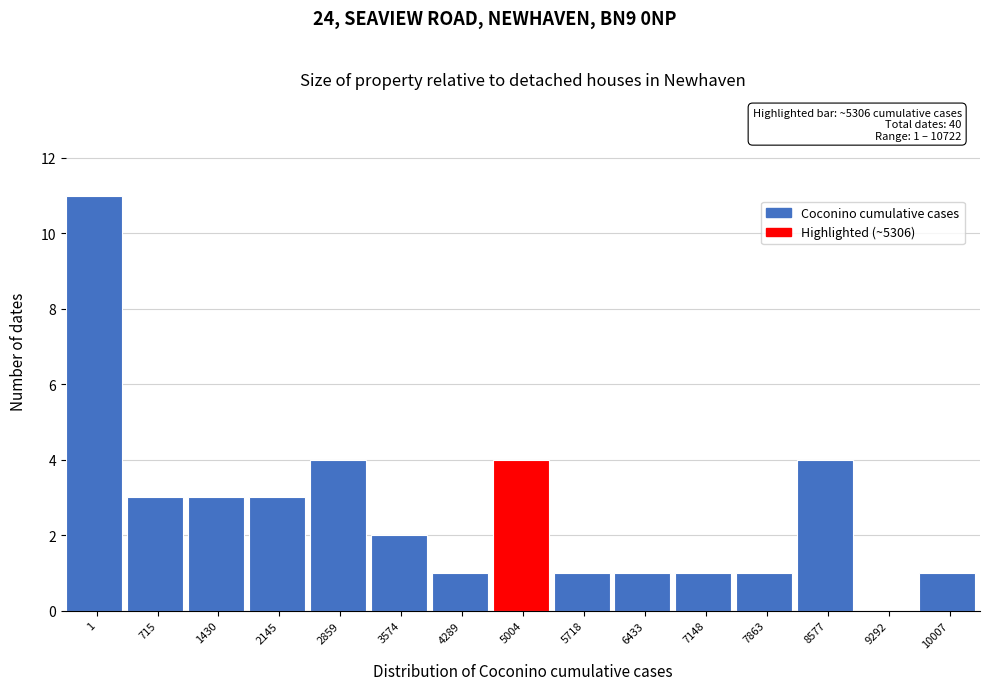

Reading left to right, what are all the values shown in this chart?

1=11	715=3	1430=3	2145=3	2859=4	3574=2	4289=1	5004=4	5718=1	6433=1	7148=1	7863=1	8577=4	9292=0	10007=1